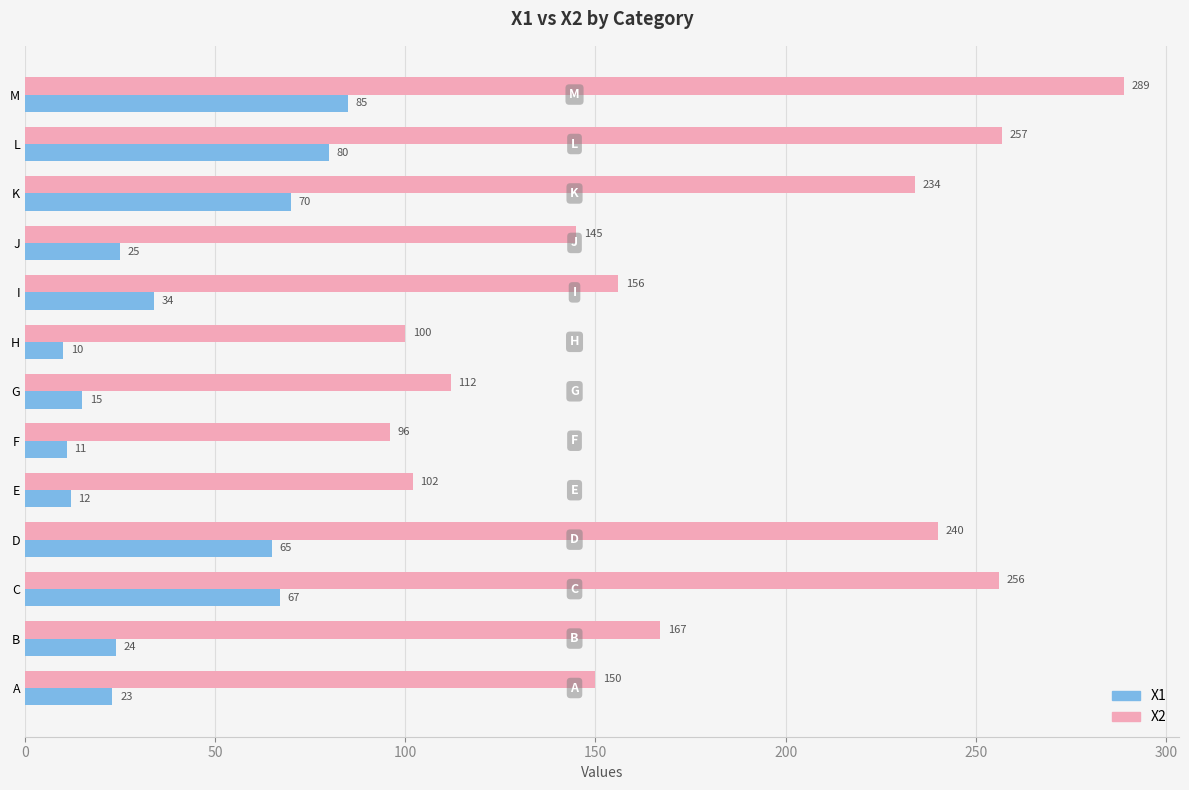

At which category does the chart reach its peak across all series?

M